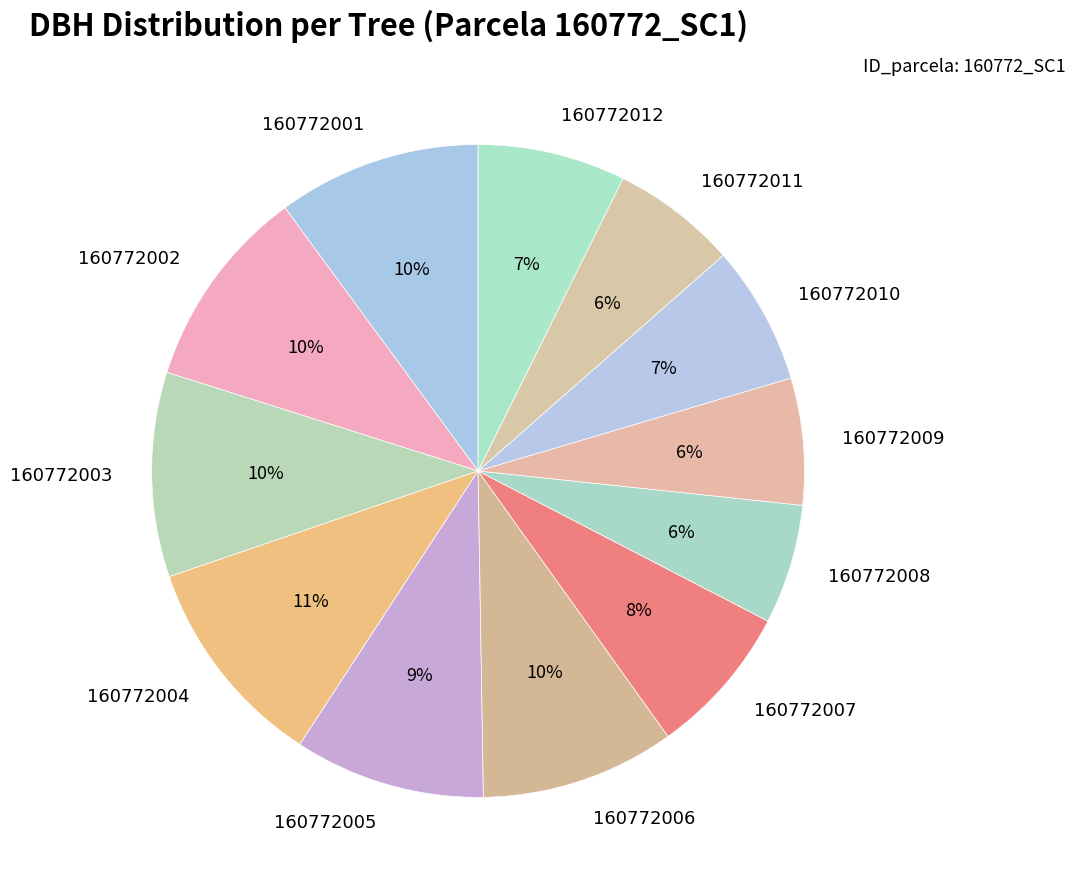

Is it true that 160772011 is 6% of the pie?

True